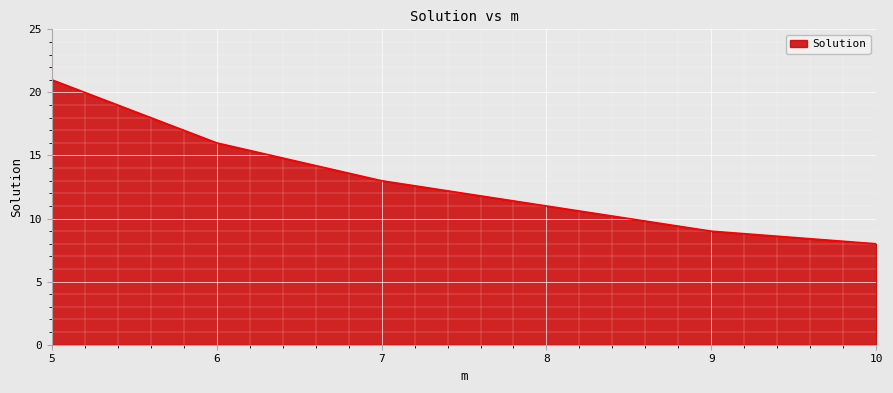

Between 7 and 6, which is larger?

6